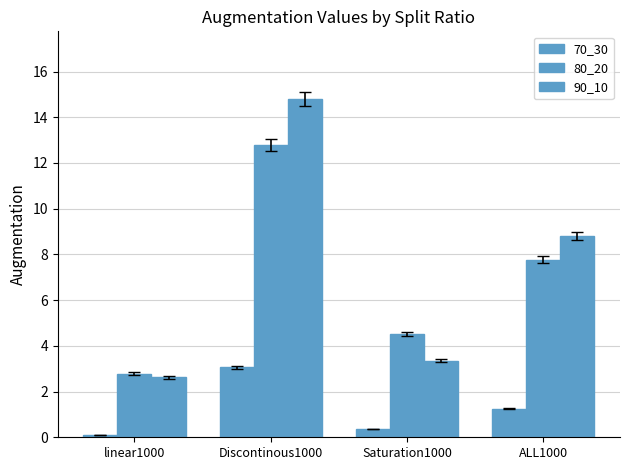

What is the minimum value shown in the chart?

0.1